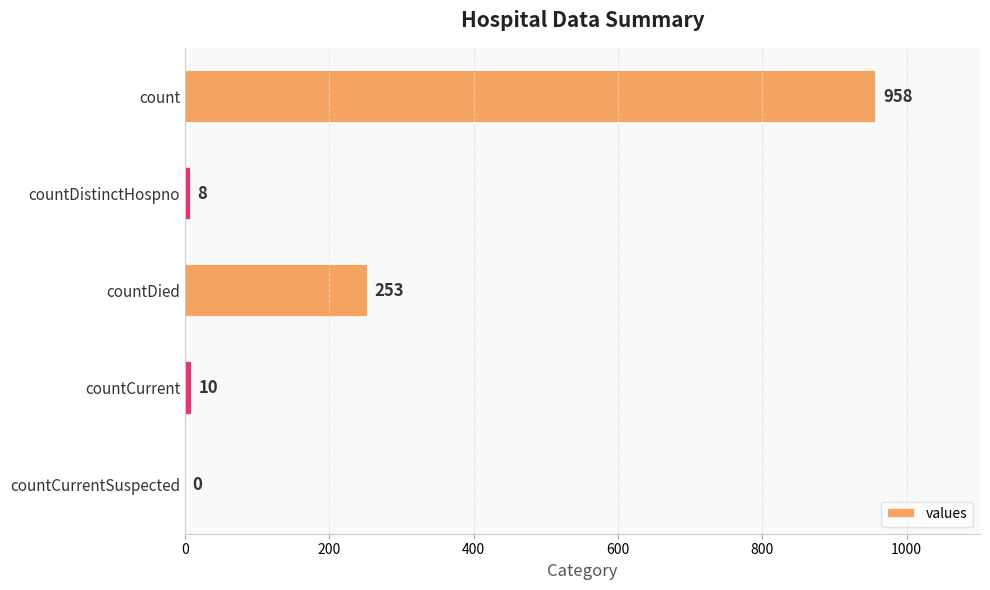

What is the sum of the values at count and countCurrent?

968